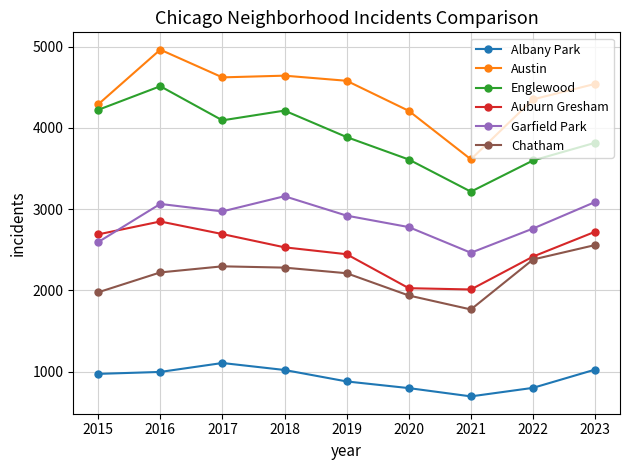

What is the spread (max minus min) of values at 2016?

3967